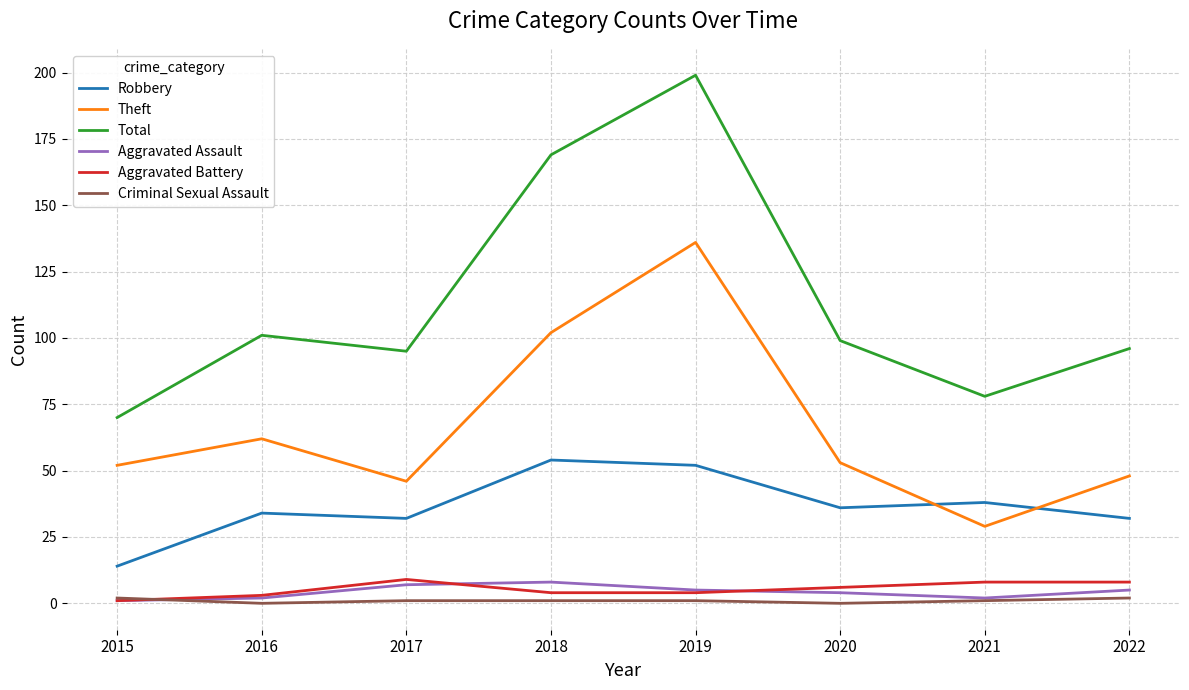

Which series has the largest total across all categories?

Total